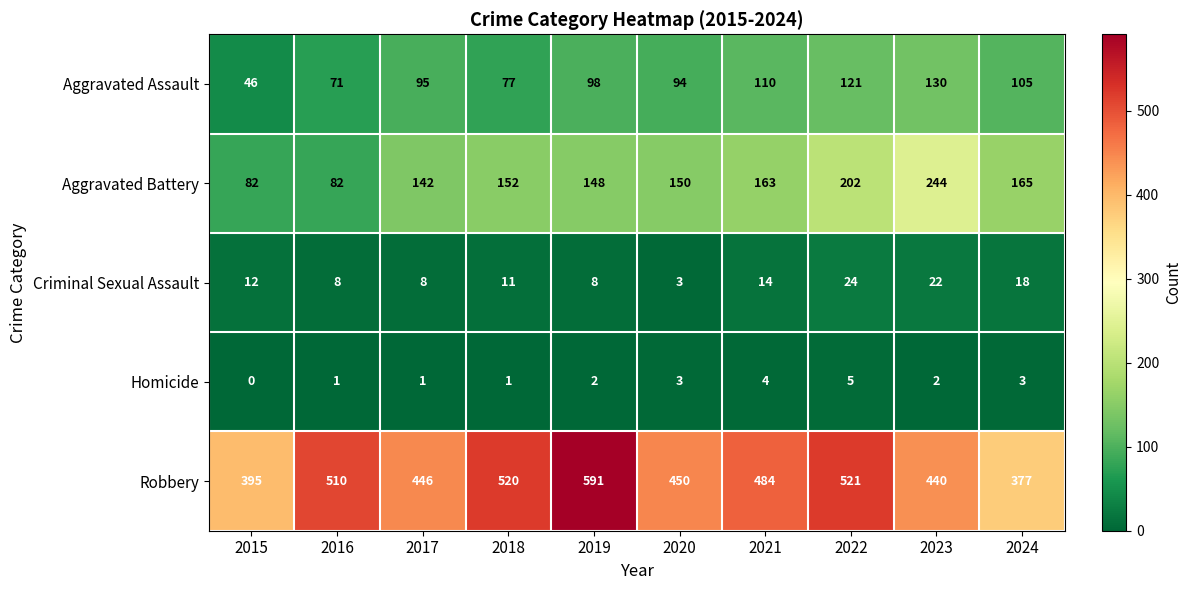

What is the difference between the maximum and minimum values in the Aggravated Assault series?

84